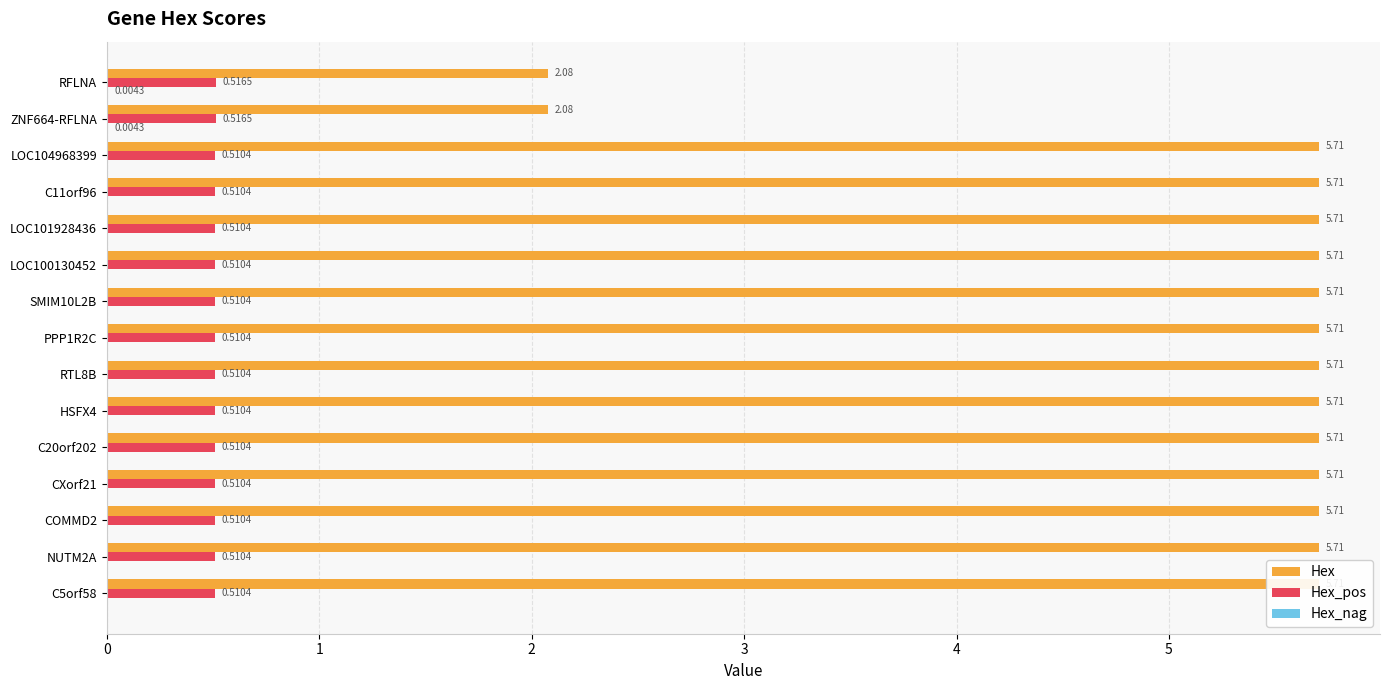

What is the value of the Hex bar at the 6th from the left?

5.7